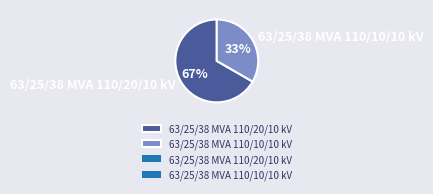

What is the ratio of the value at 63/25/38 MVA 110/10/10 kV to the value at 63/25/38 MVA 110/20/10 kV?

0.5